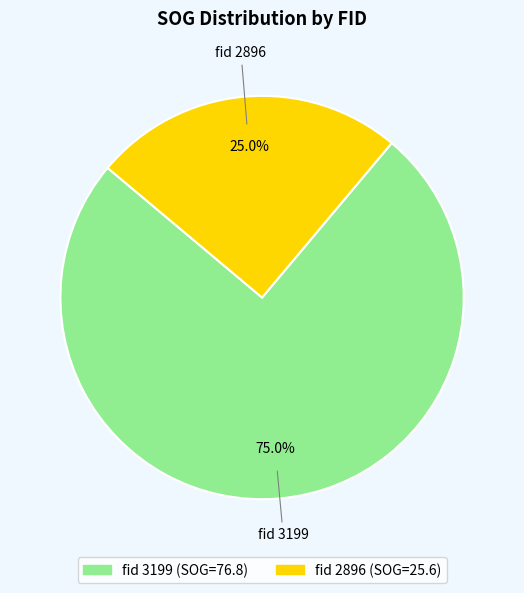

How many slices are in this pie chart?

2